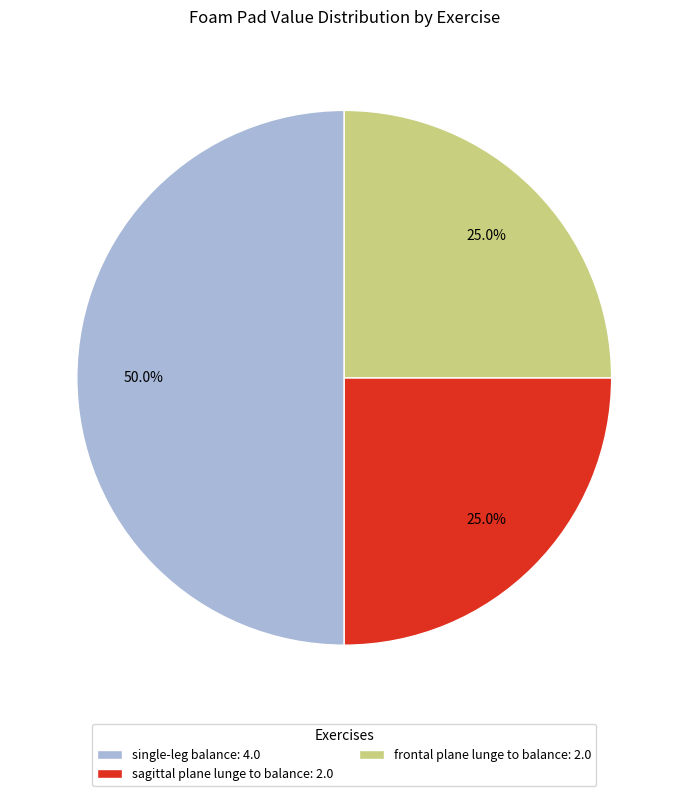

What percentage do frontal plane lunge to balance and sagittal plane lunge to balance together represent?

50.0%